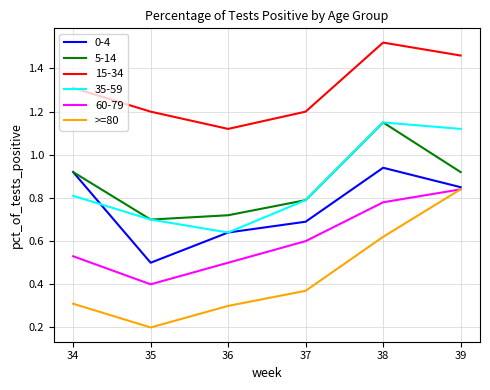

True or false: 15-34 and >=80 intersect in this chart.

False